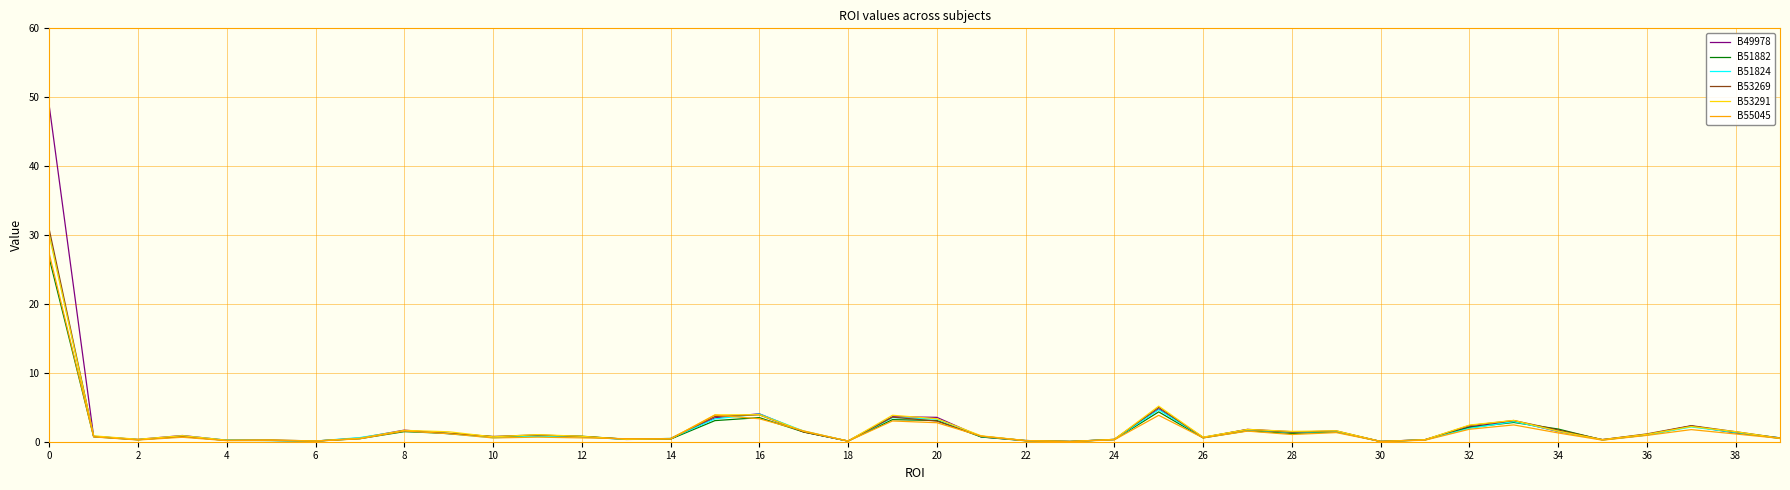

What is the maximum value for B51882?

26.6